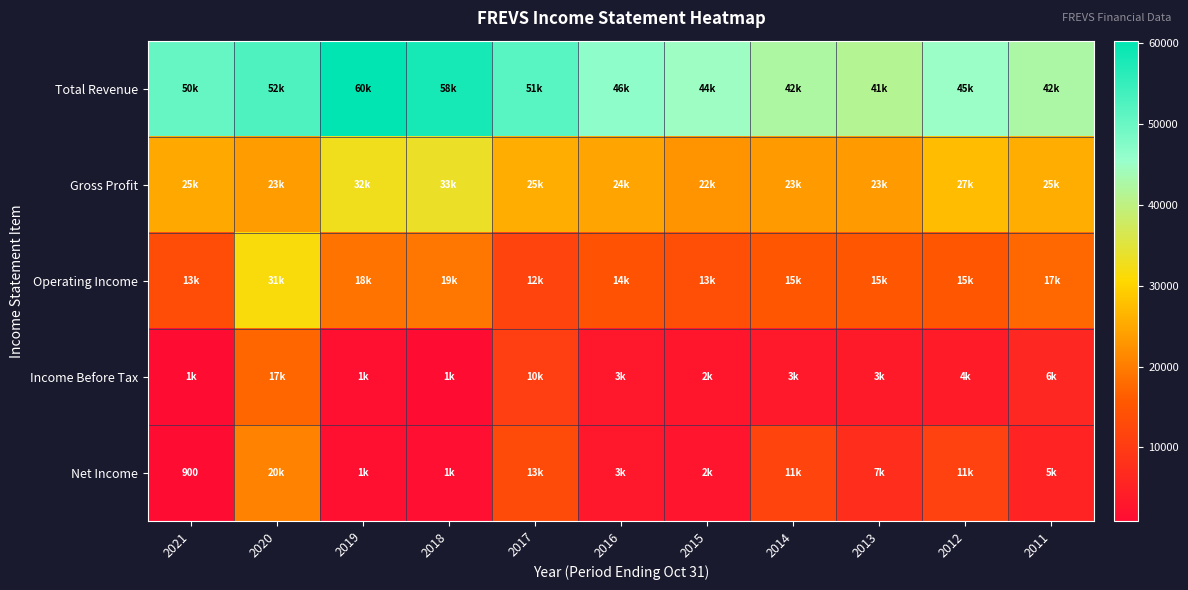

The value of Net Income at 2021 is 1594. True or false?

False